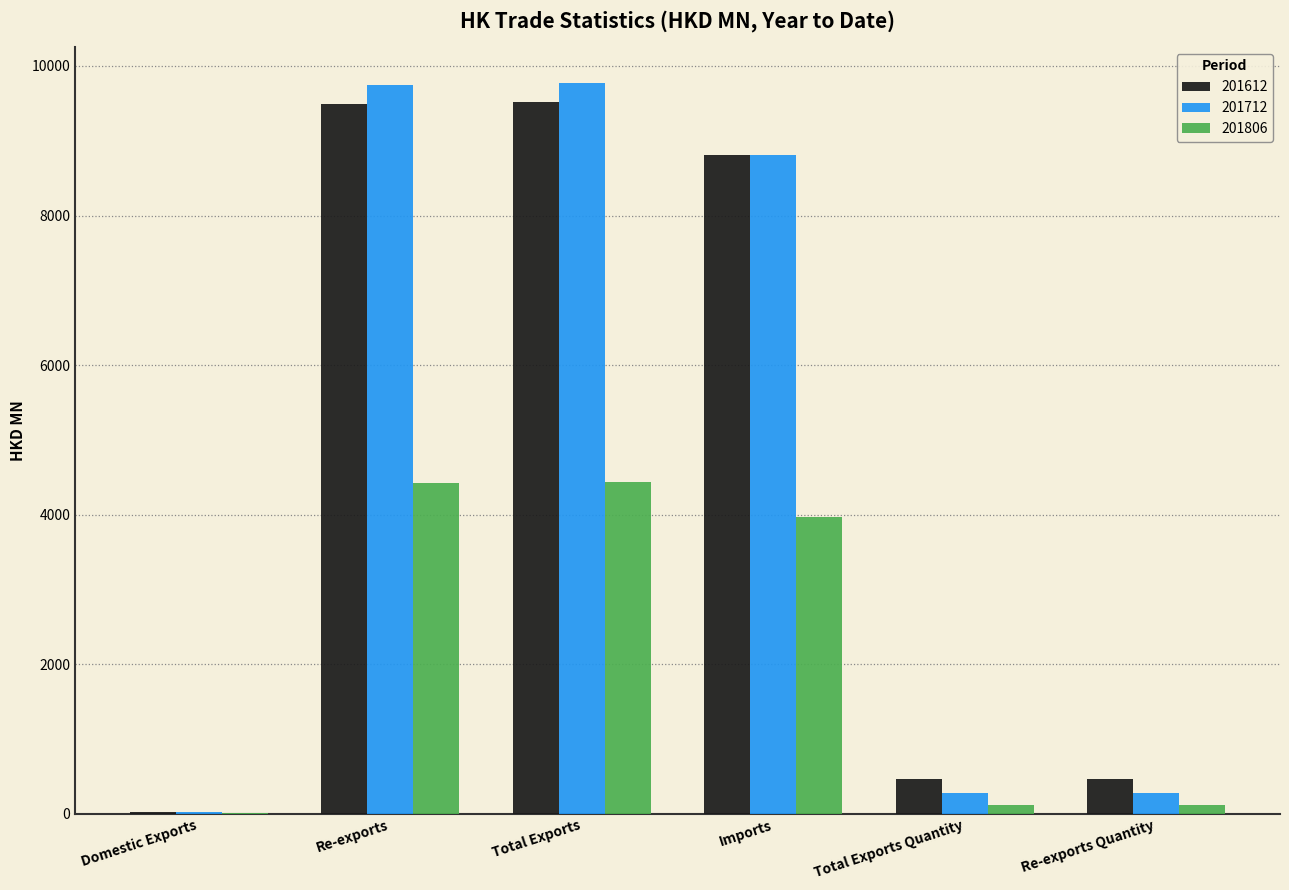

Which series changed the most between Total Exports and Imports?

201712